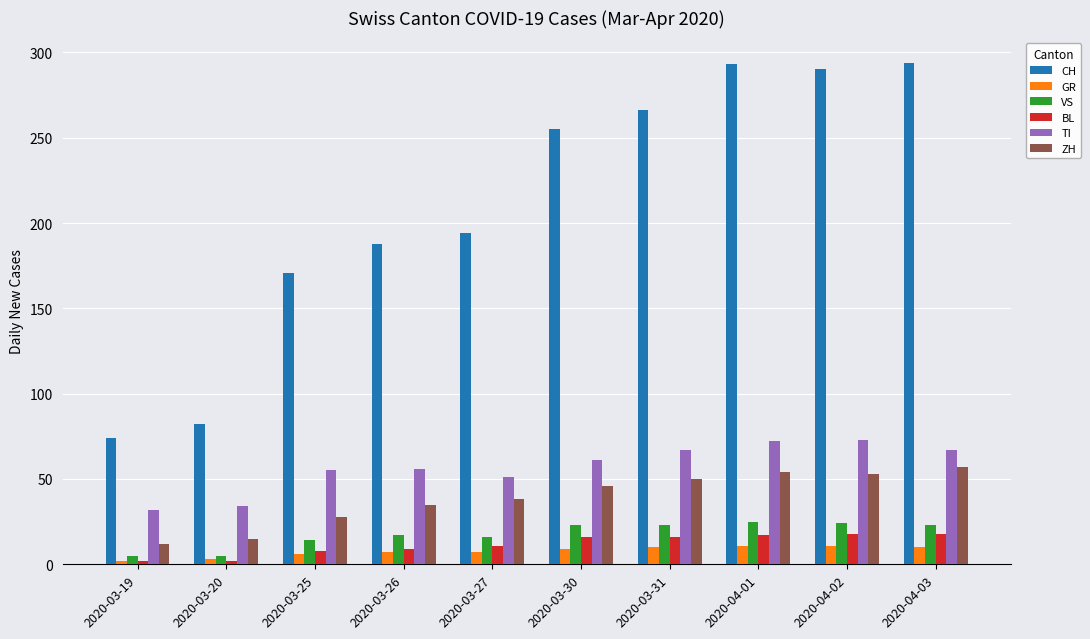

What is the difference between the highest and lowest values at 2020-03-27?

187